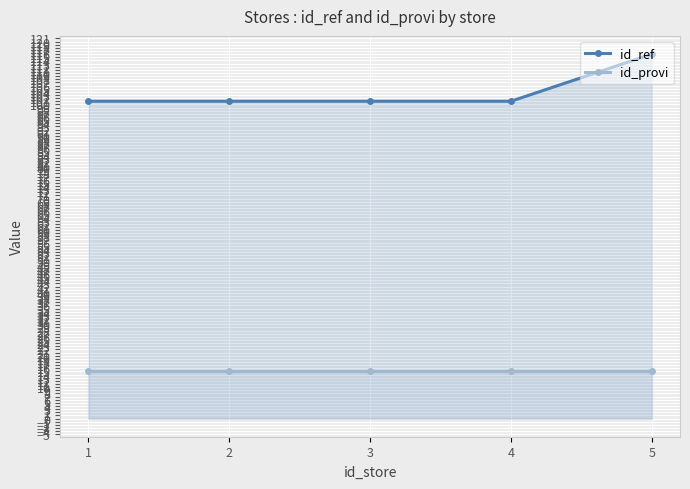

True or false: id_provi has more than 0 interior local peaks.

False